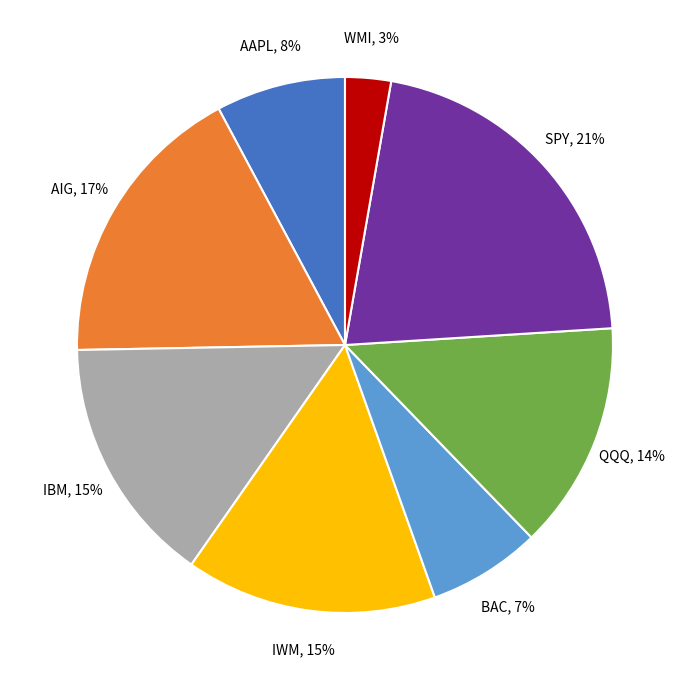

Is the sum of QQQ and WMI greater than half?

No